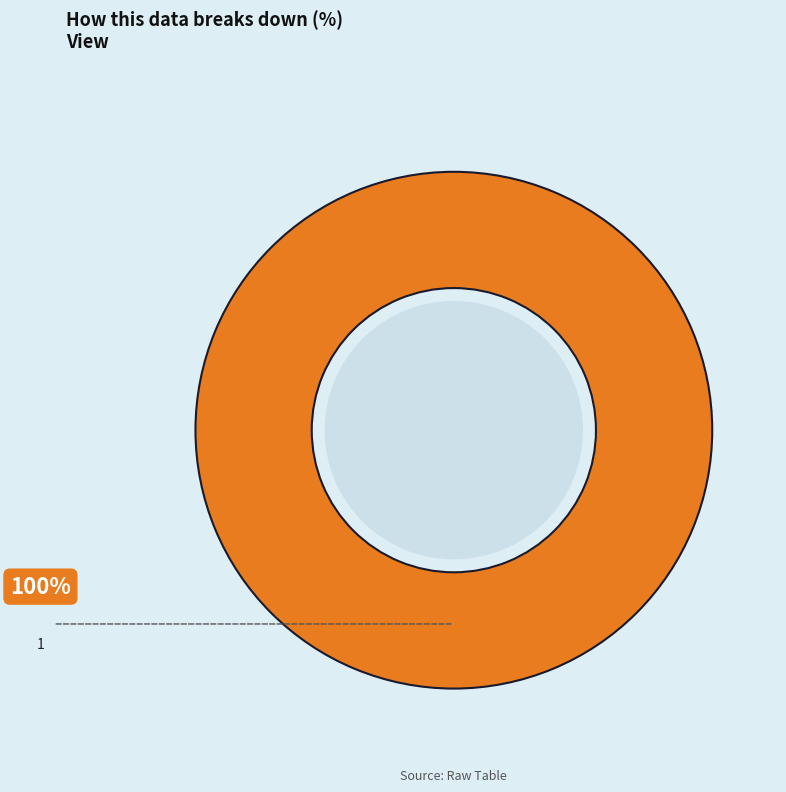

The 1 slice represents 100% of the pie. True or false?

True